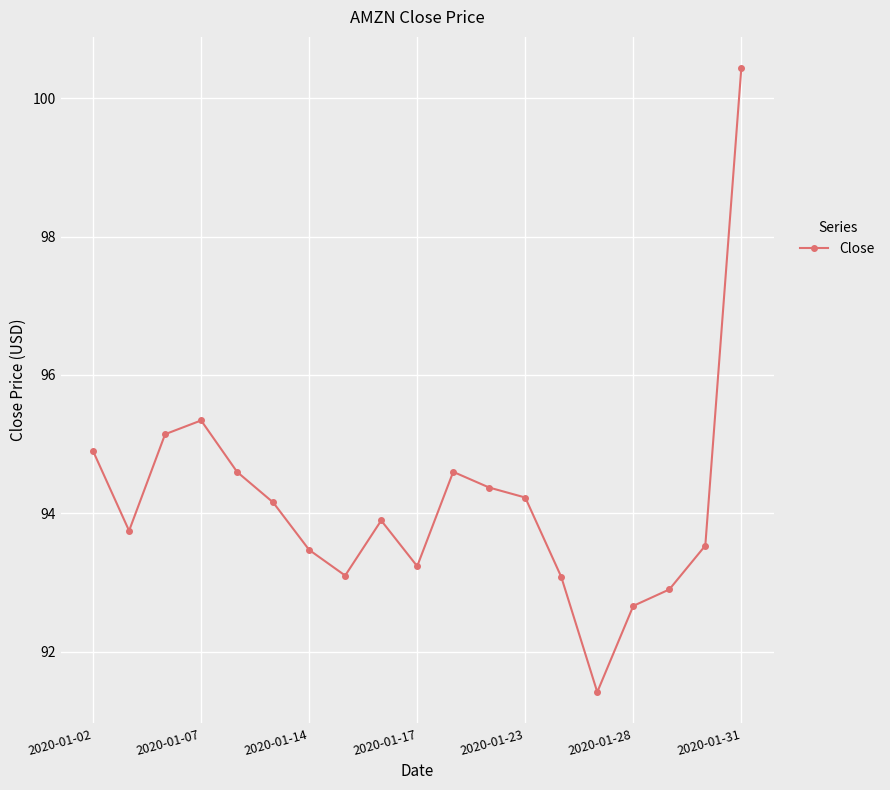

What is the value of the 13th point from the left?

94.2